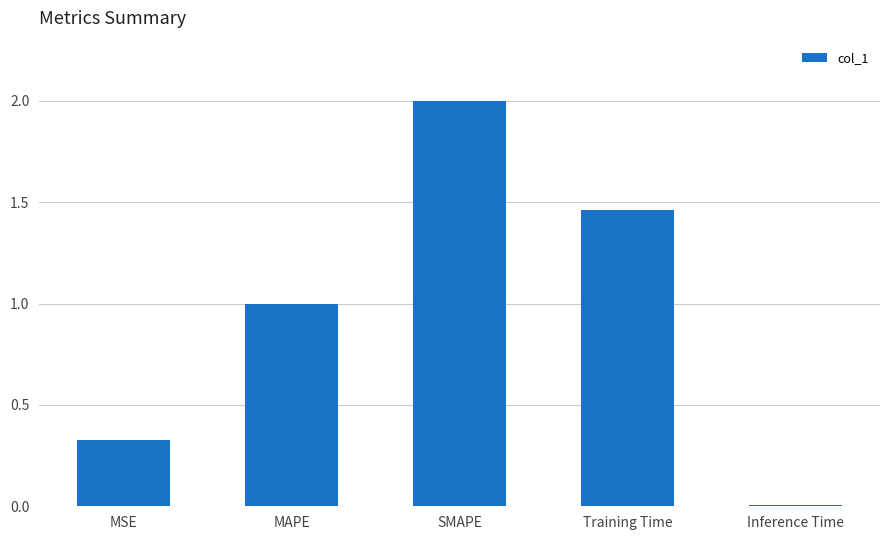

How many distinct data groups are displayed?

1